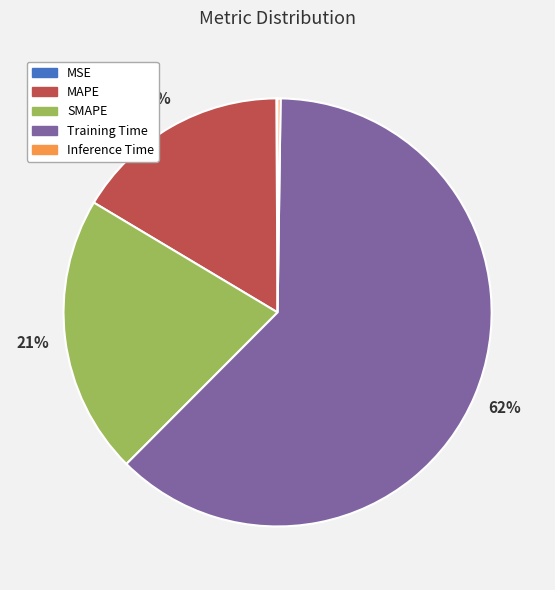

Which slice is the largest?

Training Time